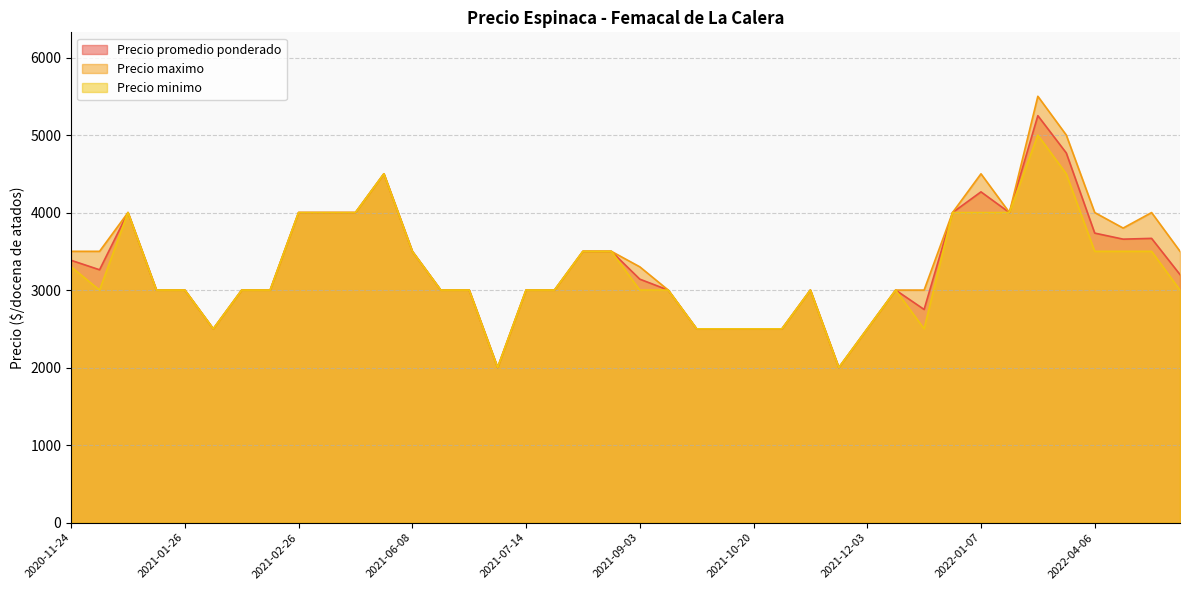

How many lines are shown in the chart?

3